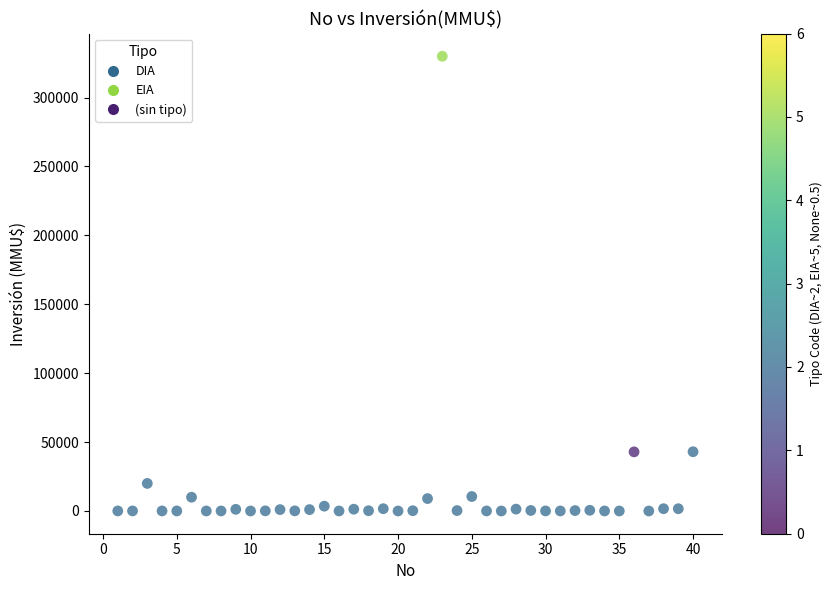

What is the range of X values (max minus min)?

39